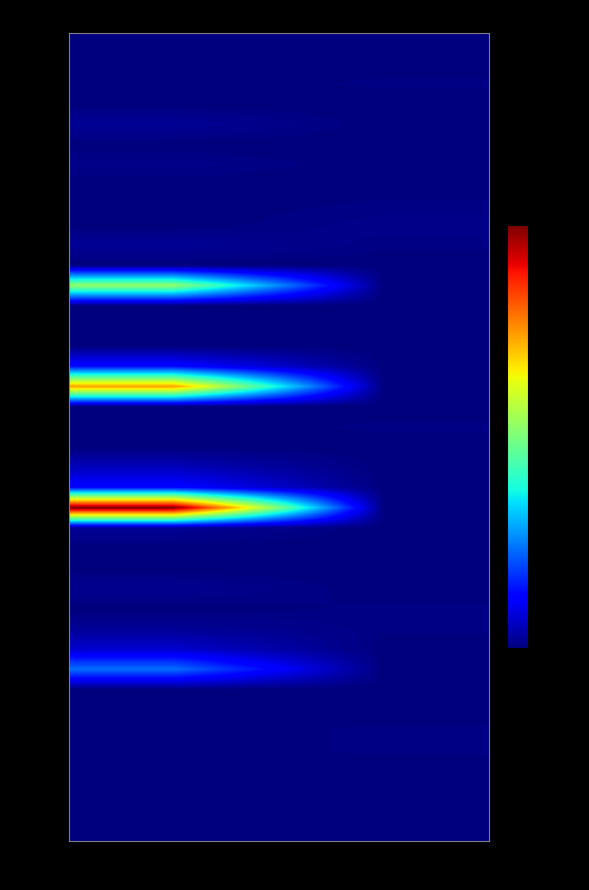

At how many categories does at least one series exceed 99?

1